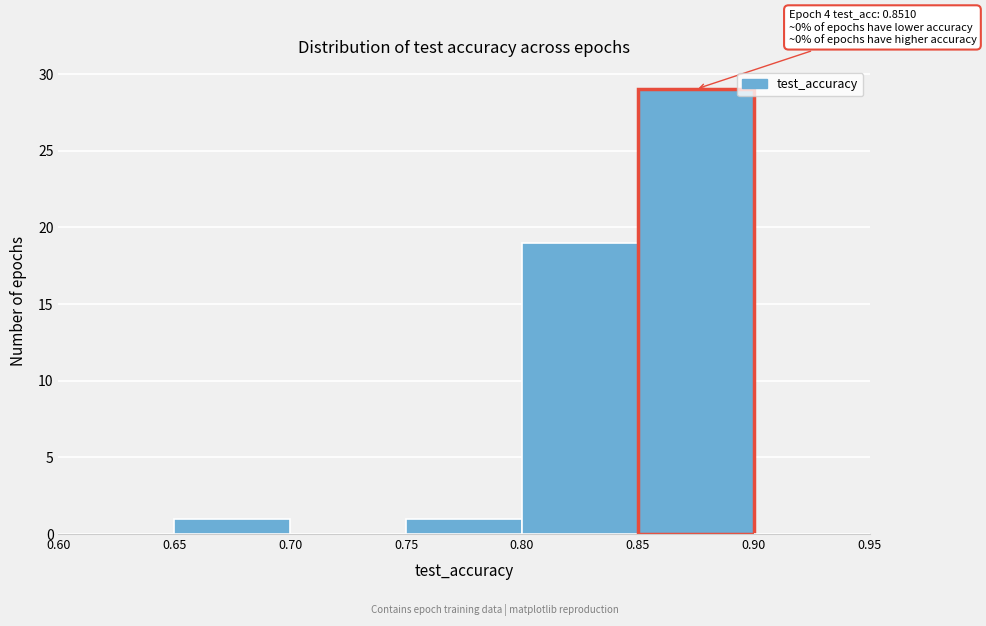

Which range on the x-axis has the tallest bar?

0.85 to 0.90